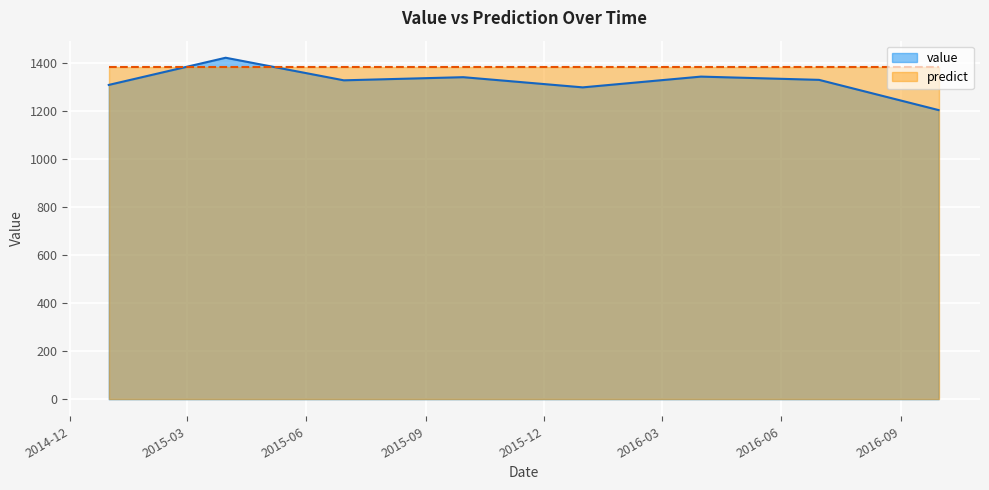

How many values are below 1328?

4